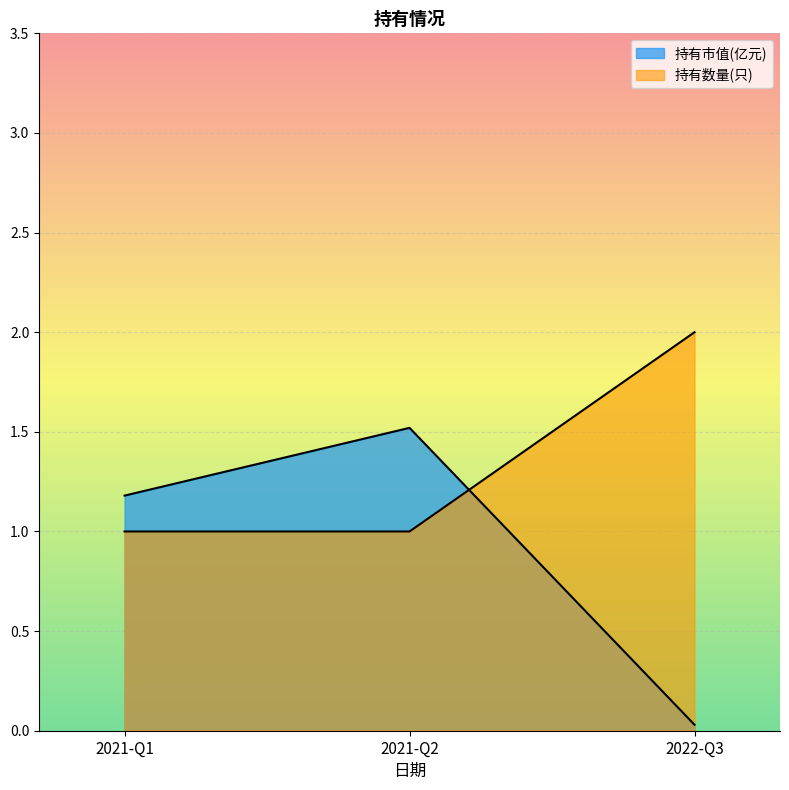

Between 2021-Q1 and 2021-Q2, which is larger?

2021-Q2